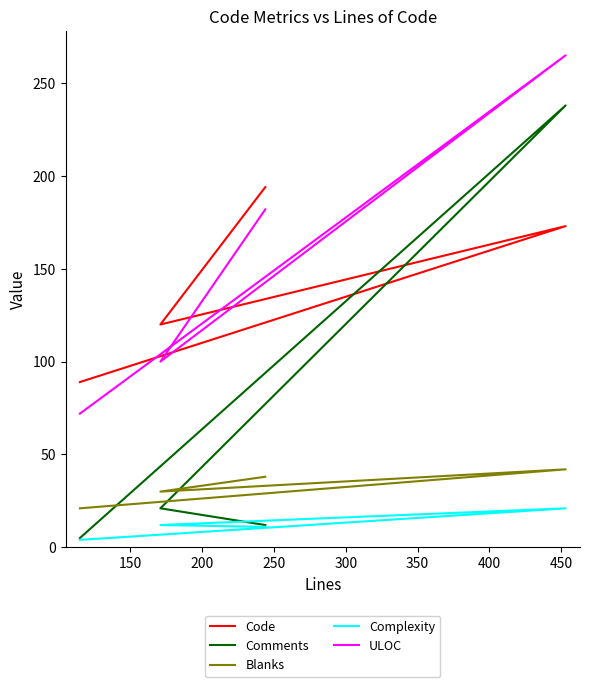

True or false: Comments has more than 2 points higher than both neighbors.

False